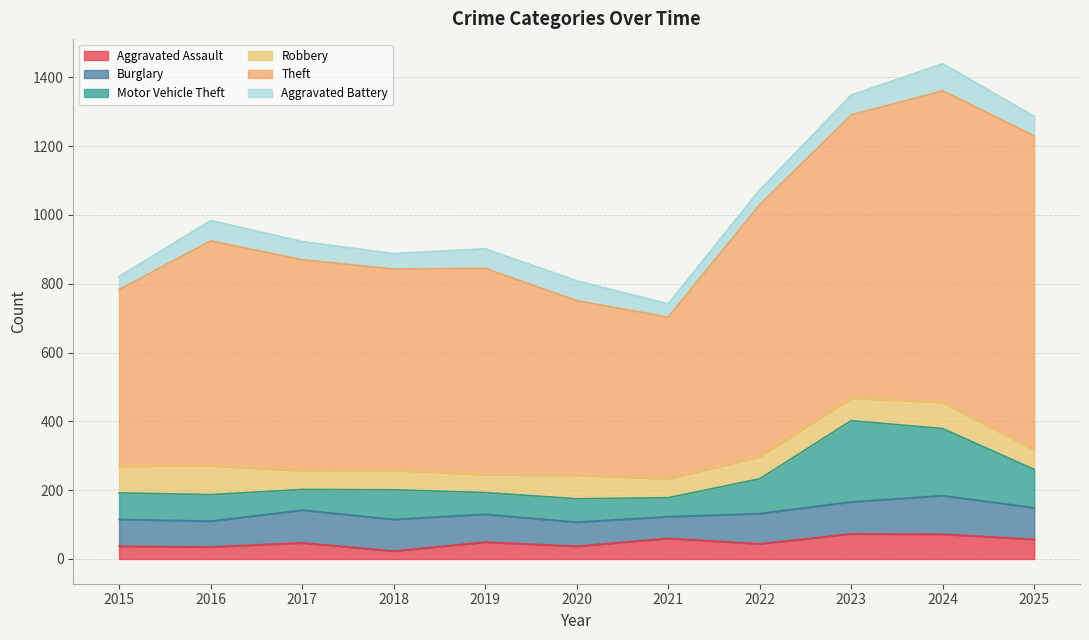

True or false: Motor Vehicle Theft and Theft cross at least once.

False